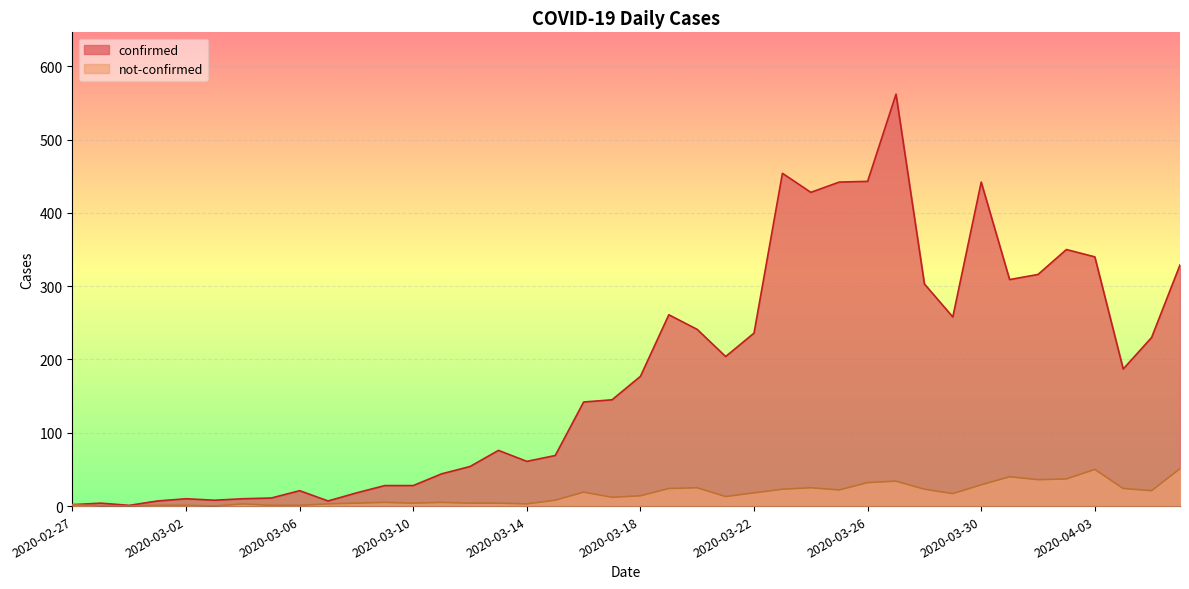

At which label is not-confirmed closest to 25?

2020-03-20